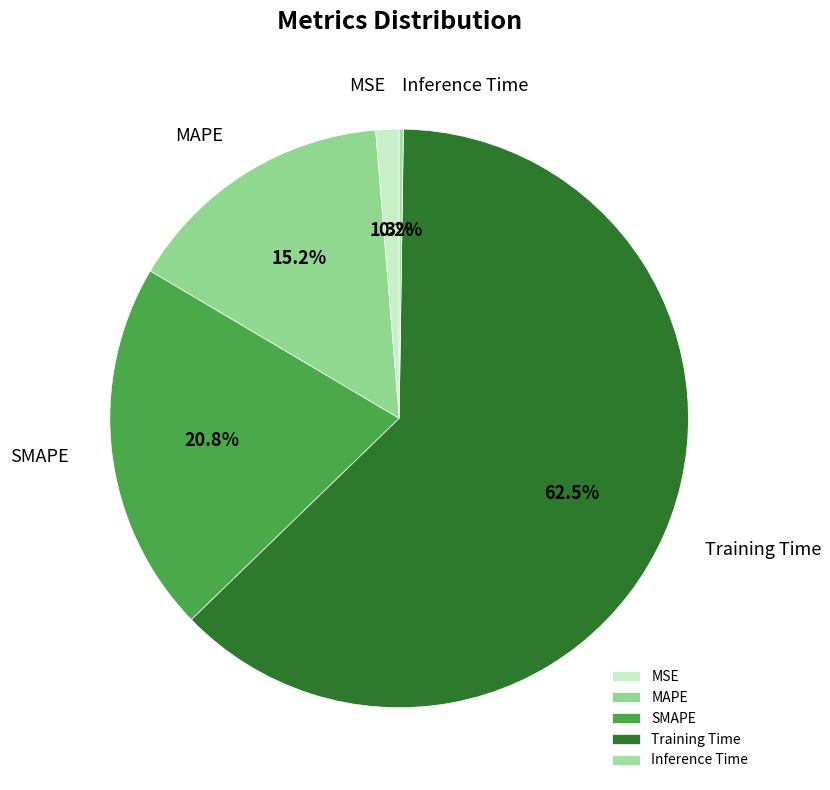

To the nearest percent, what portion does SMAPE represent?

21%